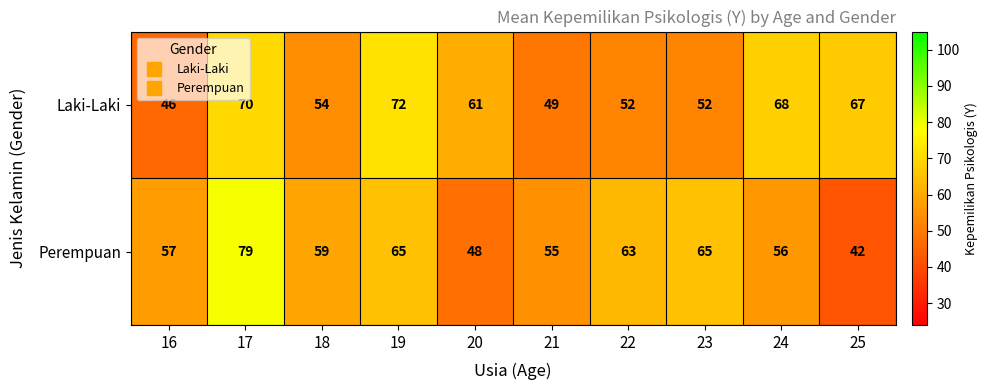

The value of Laki-Laki at 22 is 52. True or false?

True